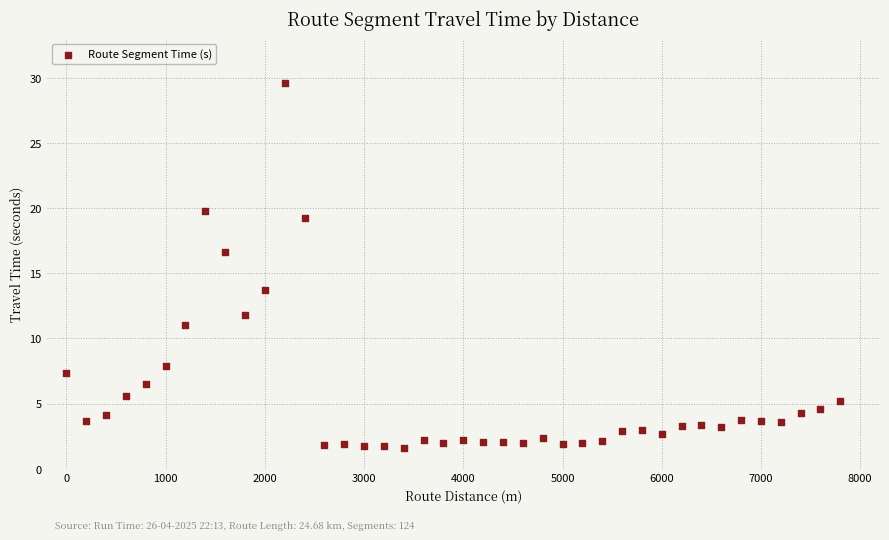

What is the range of Y values (max minus min)?

28.0